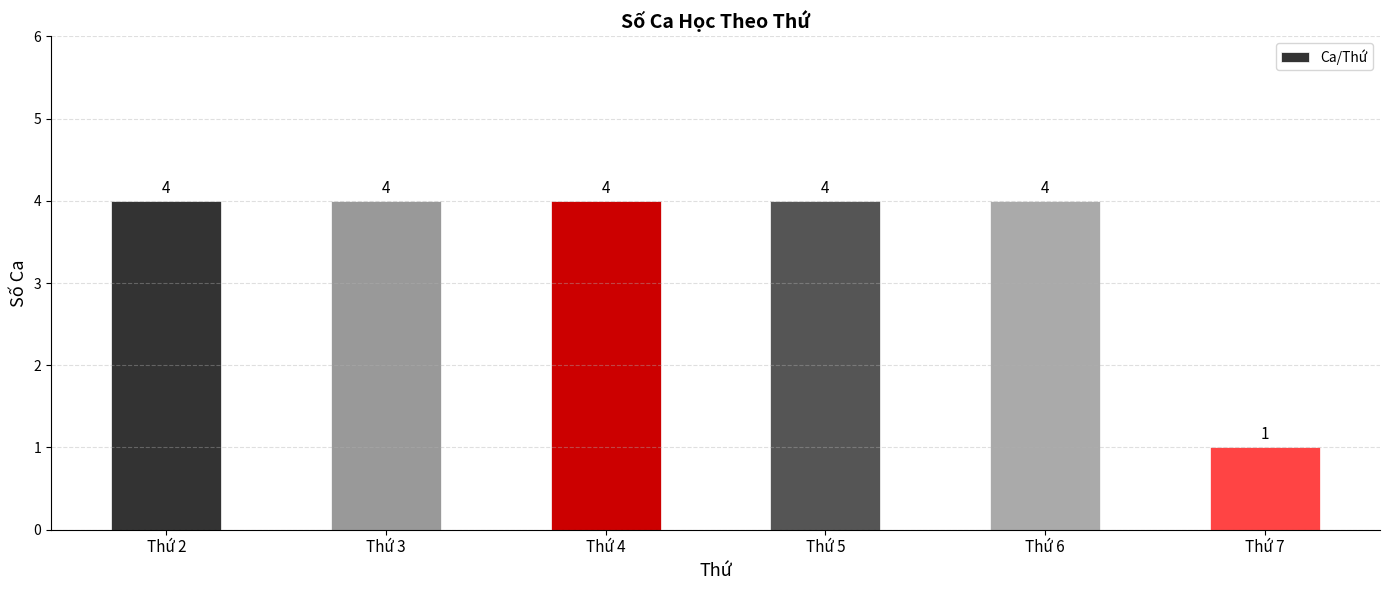

What is the ratio of the value at Thứ 4 to the value at Thứ 5?

1.0